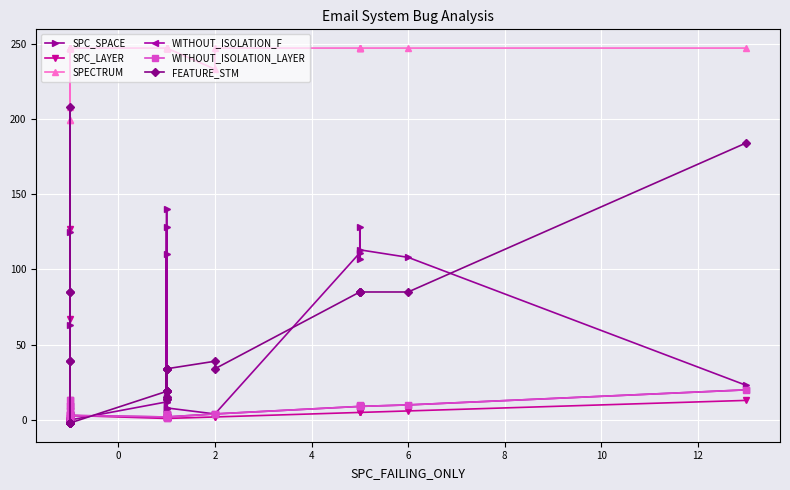

Is the value of FEATURE_STM at 2 greater than the value of SPC_LAYER at 11?

Yes